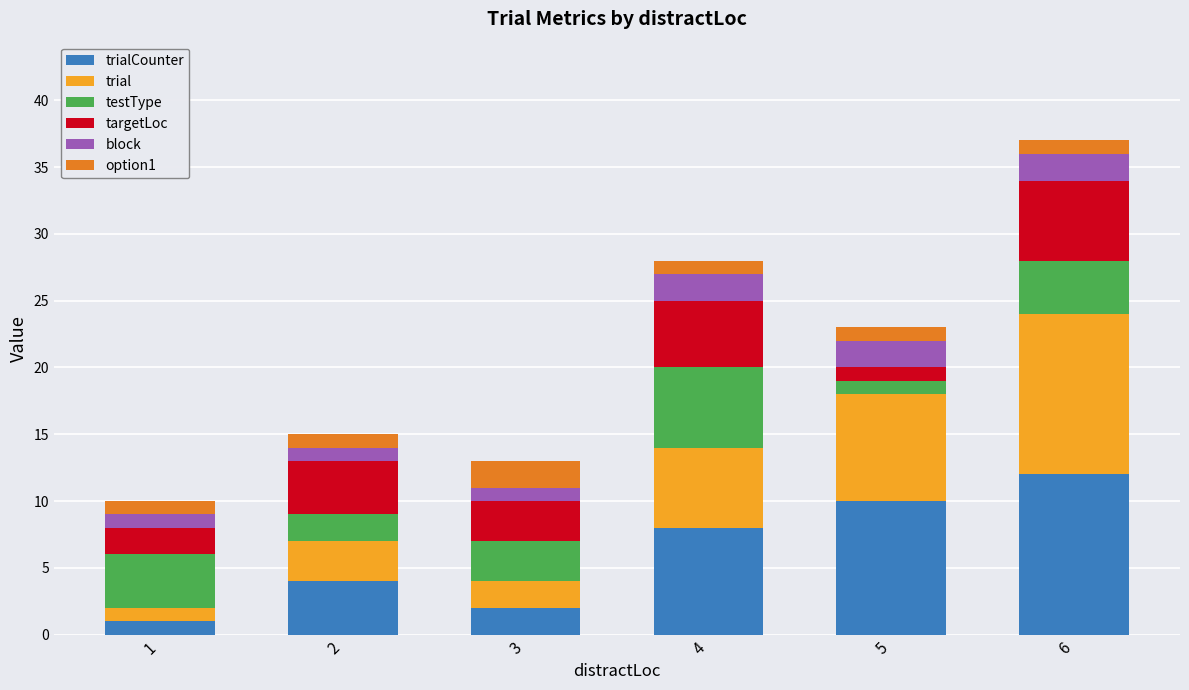

At which category is the sum across all series the highest?

6